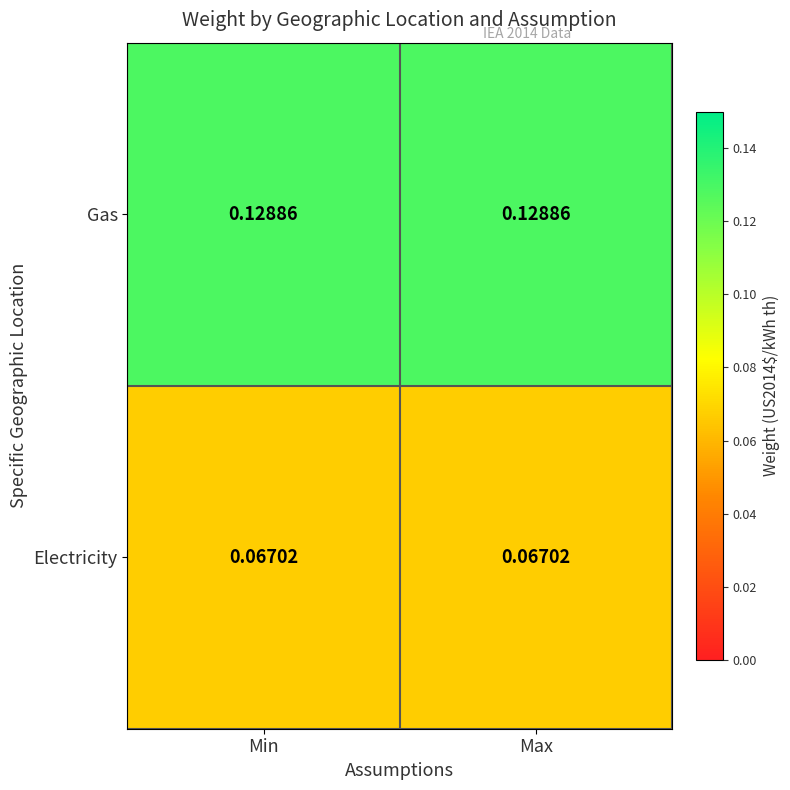

Rank the series by their maximum value, from highest to lowest.

Gas, Electricity